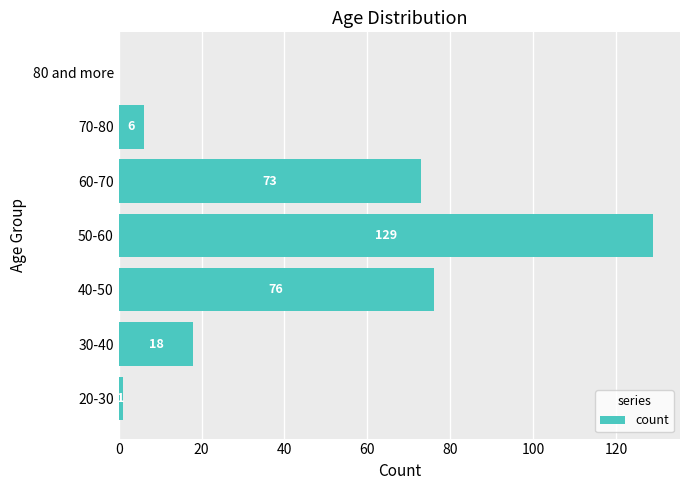

What is the change in value from 30-40 to 60-70?

+55